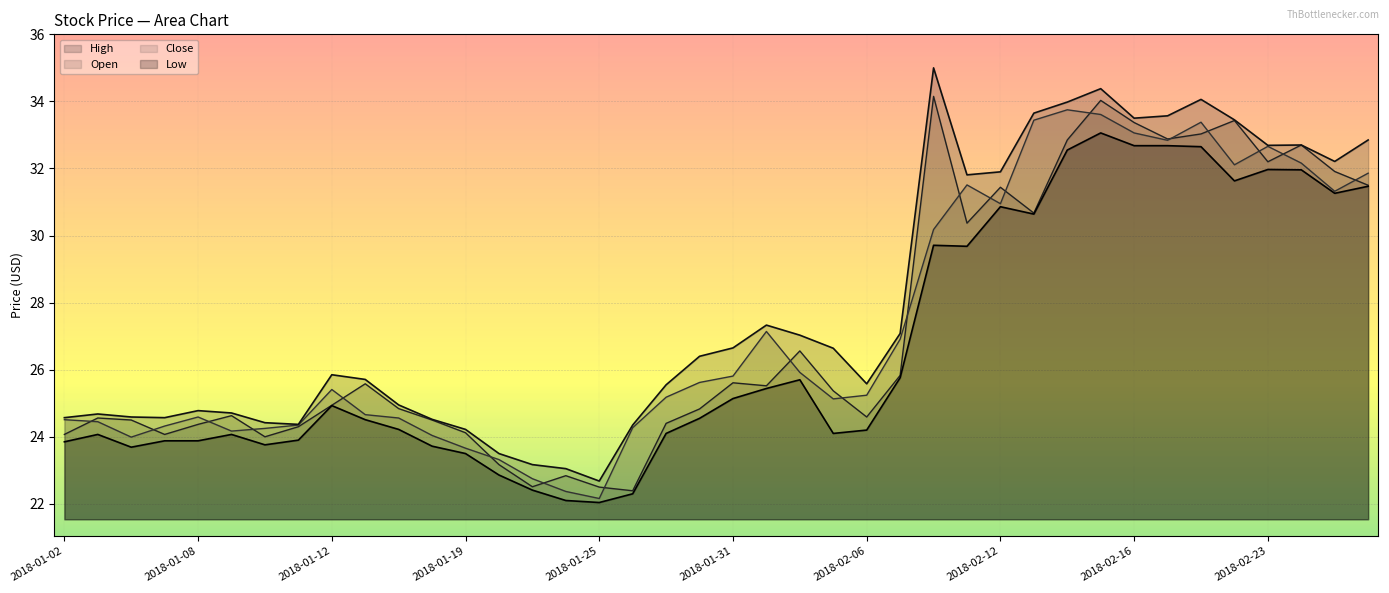

What is the label of the 10th point from the left?

2018-01-16